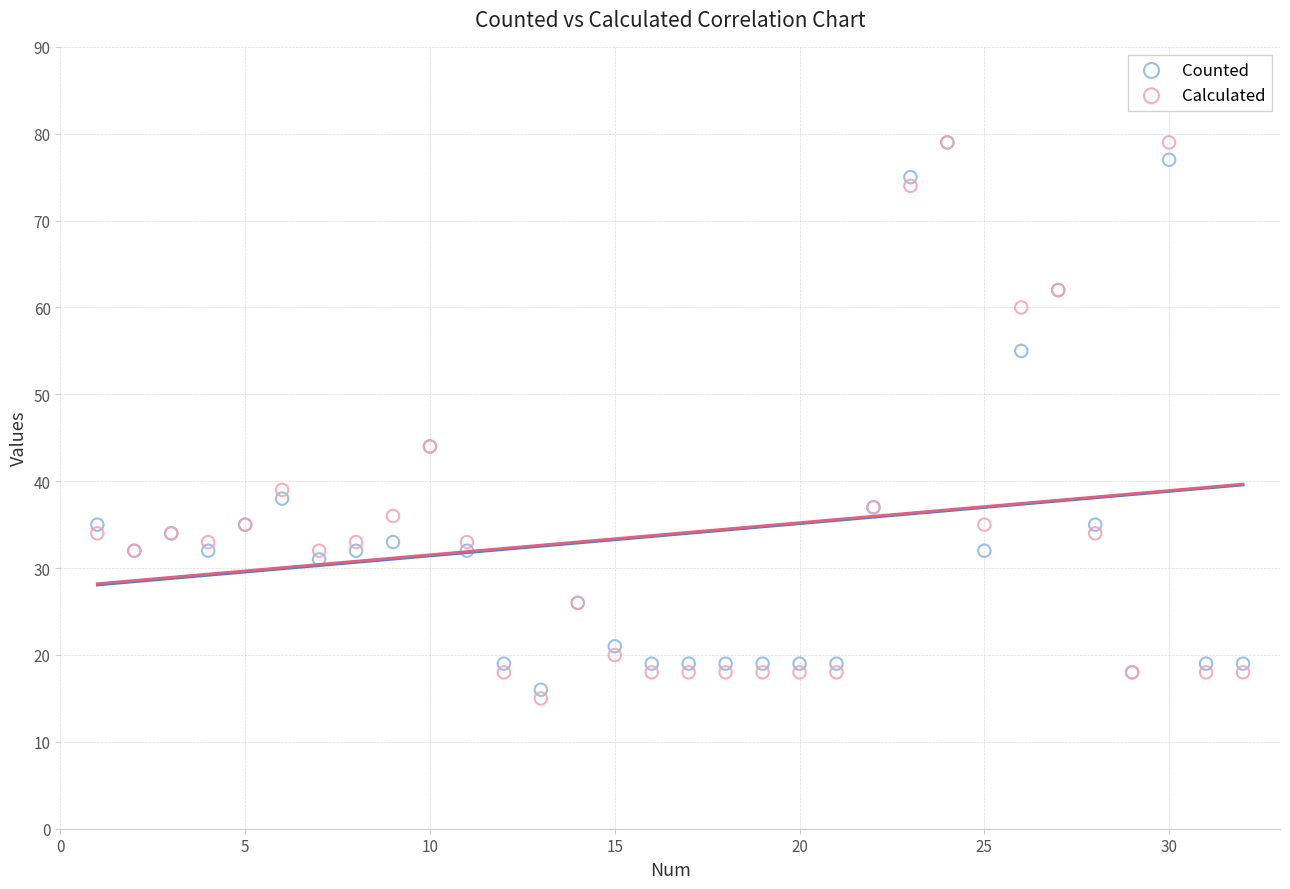

Which series contains the lowest Y value?

Calculated